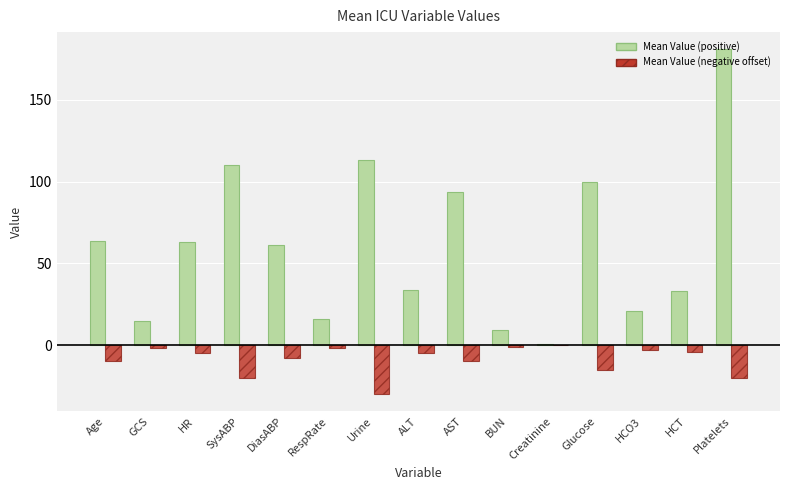

Which series has the largest total across all categories?

Mean Value (positive)